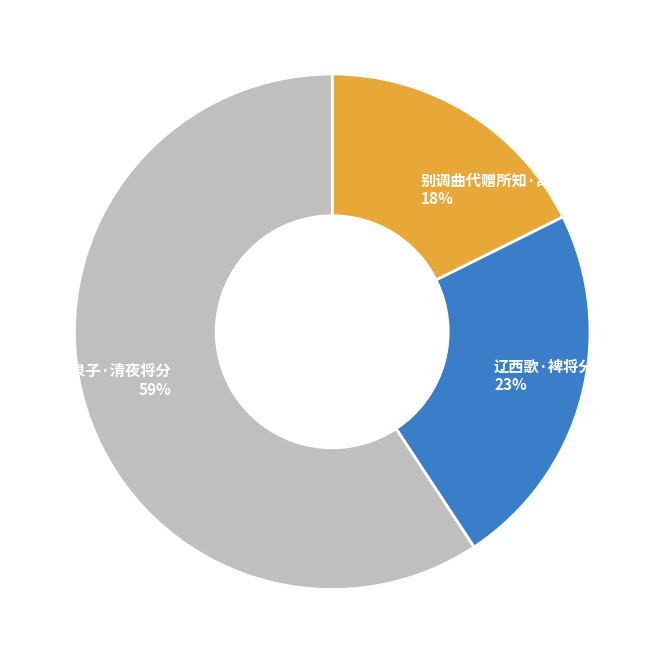

Is the sum of 酒泉子·清夜将分 59% and 辽西歌·裨将分屯三十营 23% greater than half?

Yes